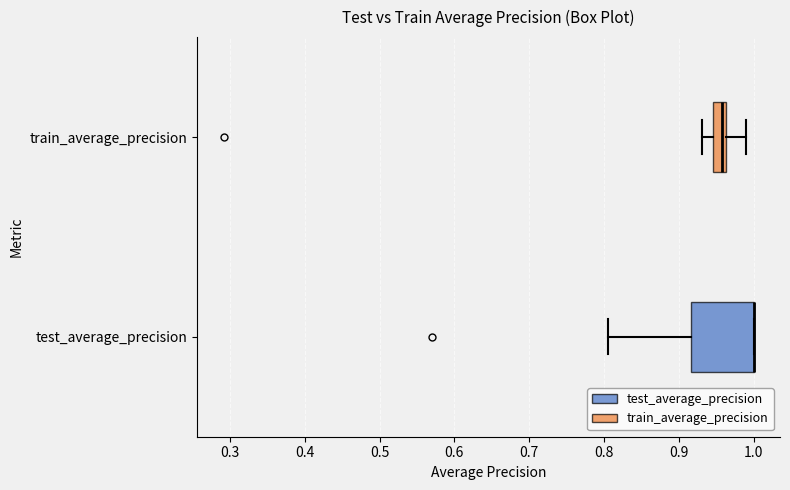

Where is the left edge of the box for test_average_precision on the x-axis? The values are not printed on the chart, so give them approximately, as read against the axis.

0.92